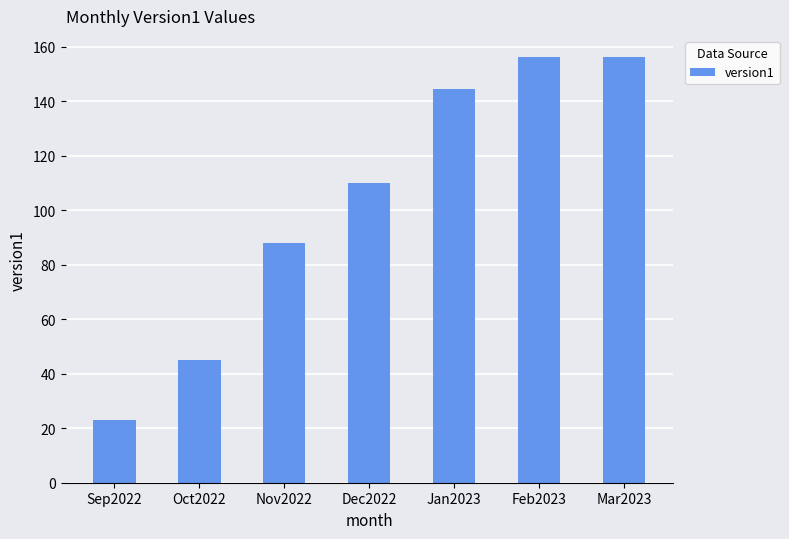

Count the number of categories in the chart.

7